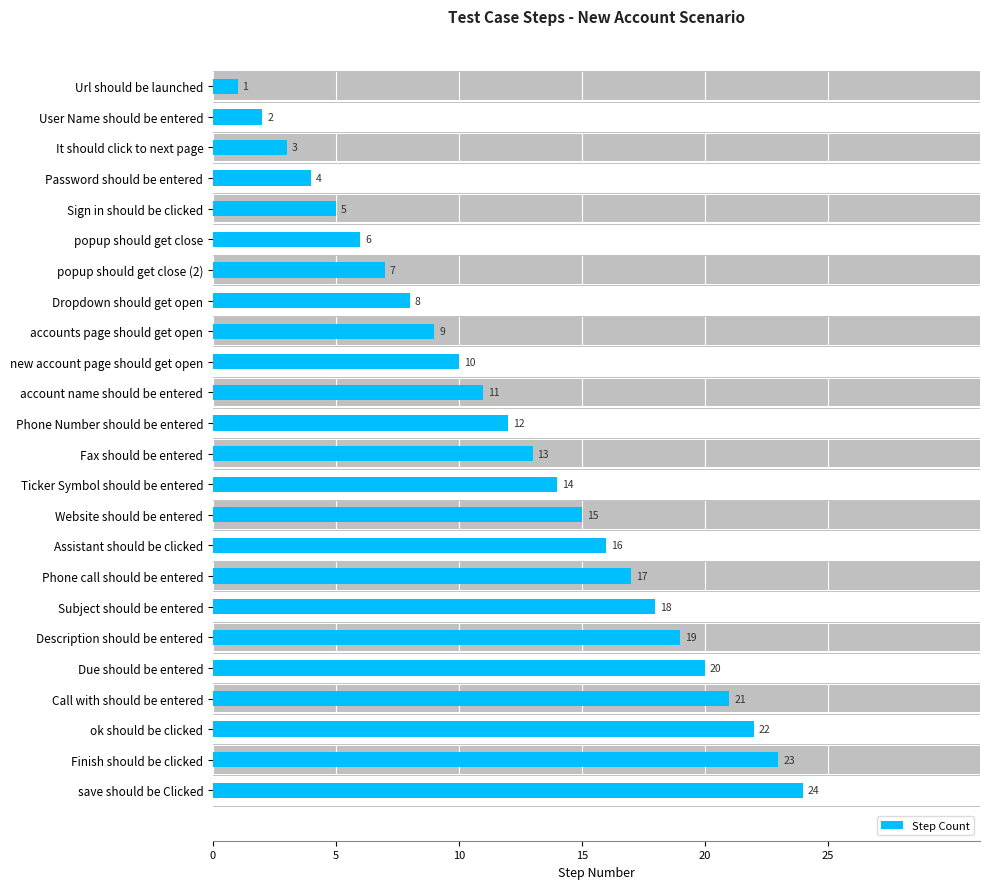

Reading left to right, what are all the values shown in this chart?

1	2	3	4	5	6	7	8	9	10	11	12	13	14	15	16	17	18	19	20	21	22	23	24